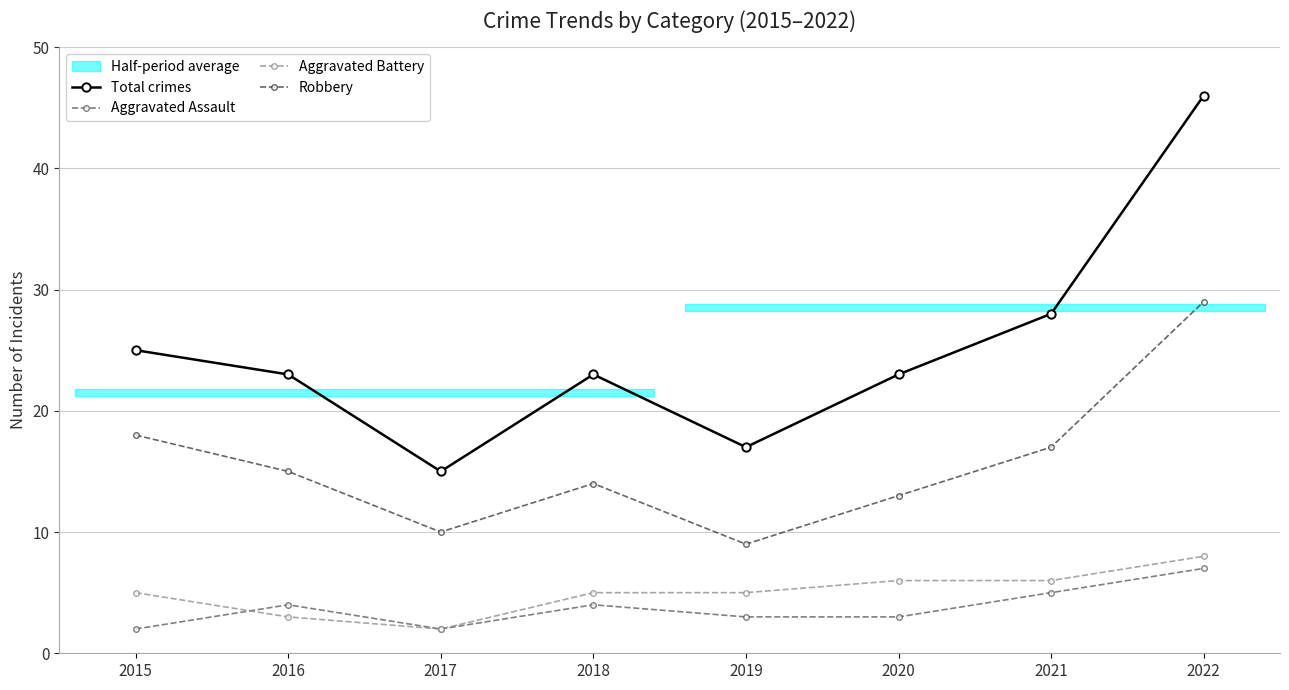

At which label does Robbery reach its peak?

2022